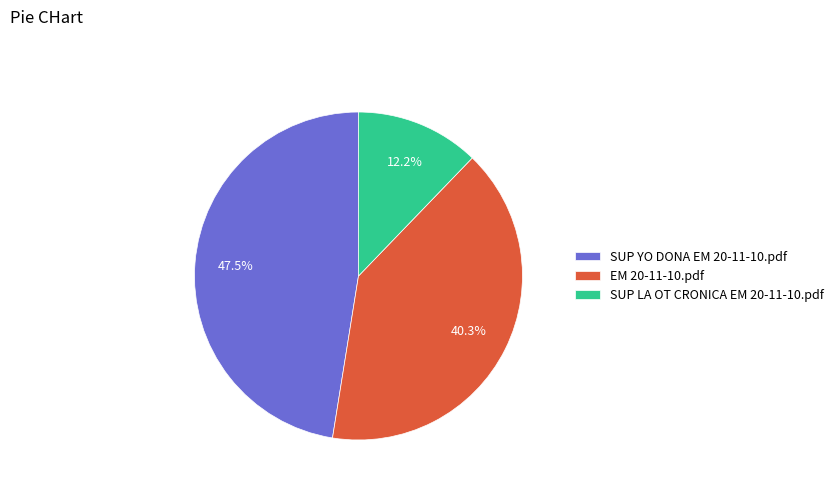

Approximately how many times larger is the value at SUP YO DONA EM 20-11-10.pdf compared to EM 20-11-10.pdf?

1.2